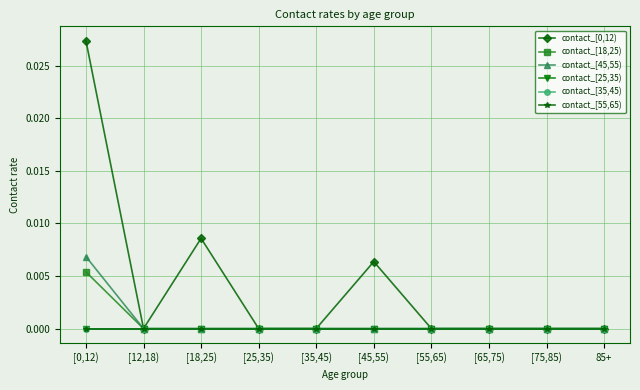

At which category does contact_[0,12) reach its first local peak?

[18,25)